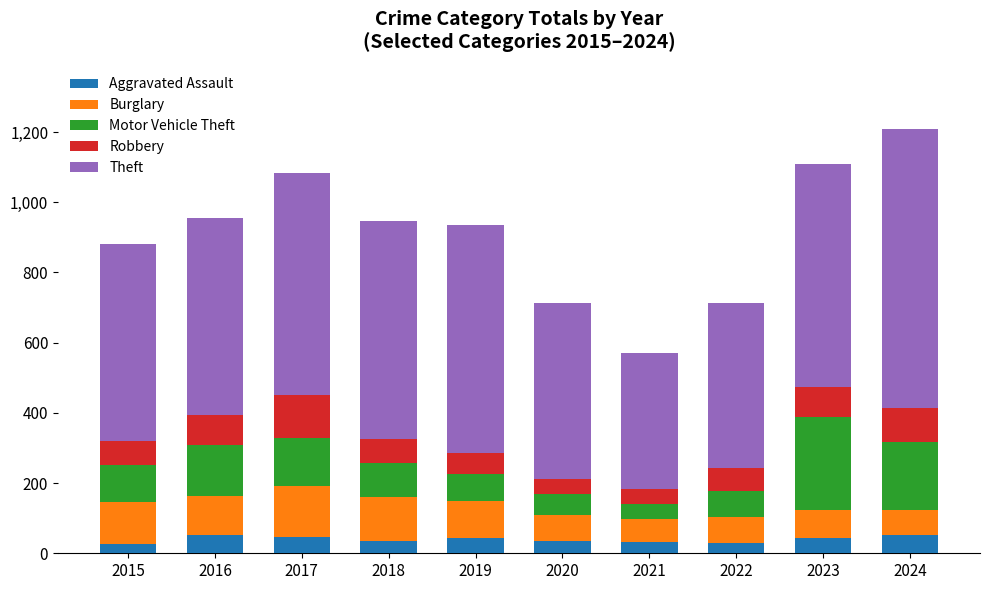

What is the highest value of the Aggravated Assault series?

52